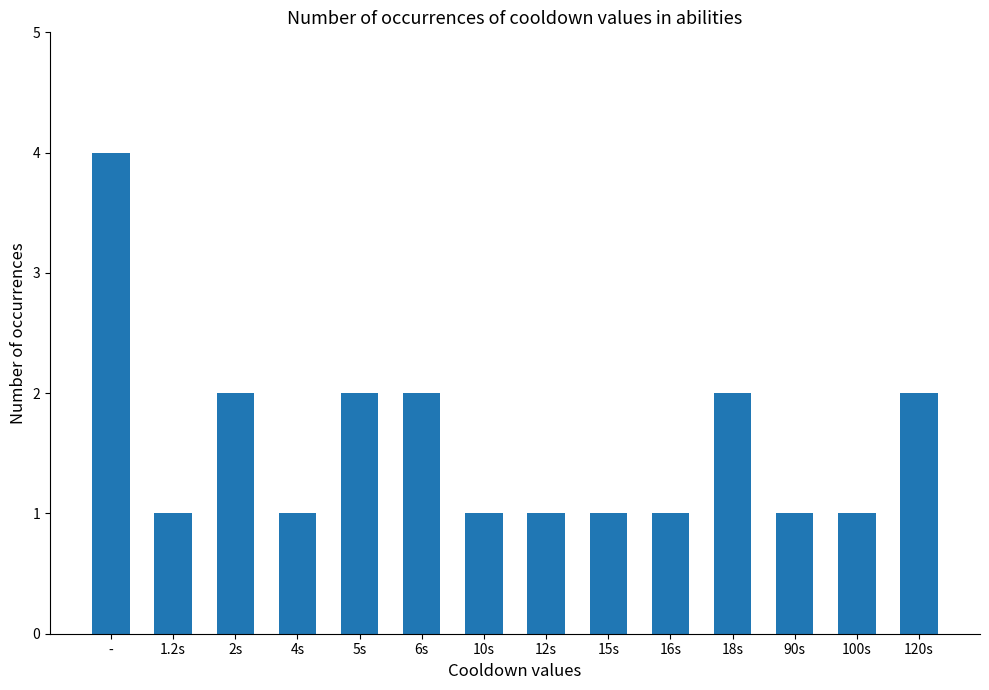

What is the difference between the second highest and minimum values?

1